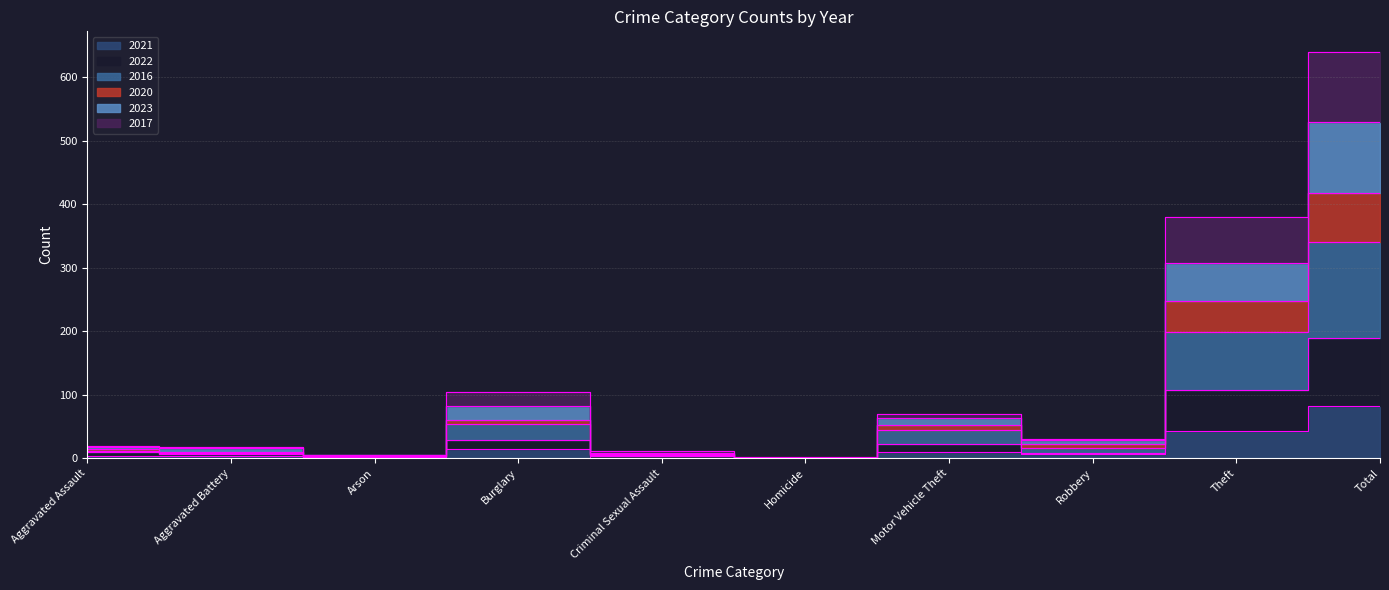

Rank the series at Aggravated Assault from lowest to highest value.

2021, 2022, 2016, 2020, 2023, 2017